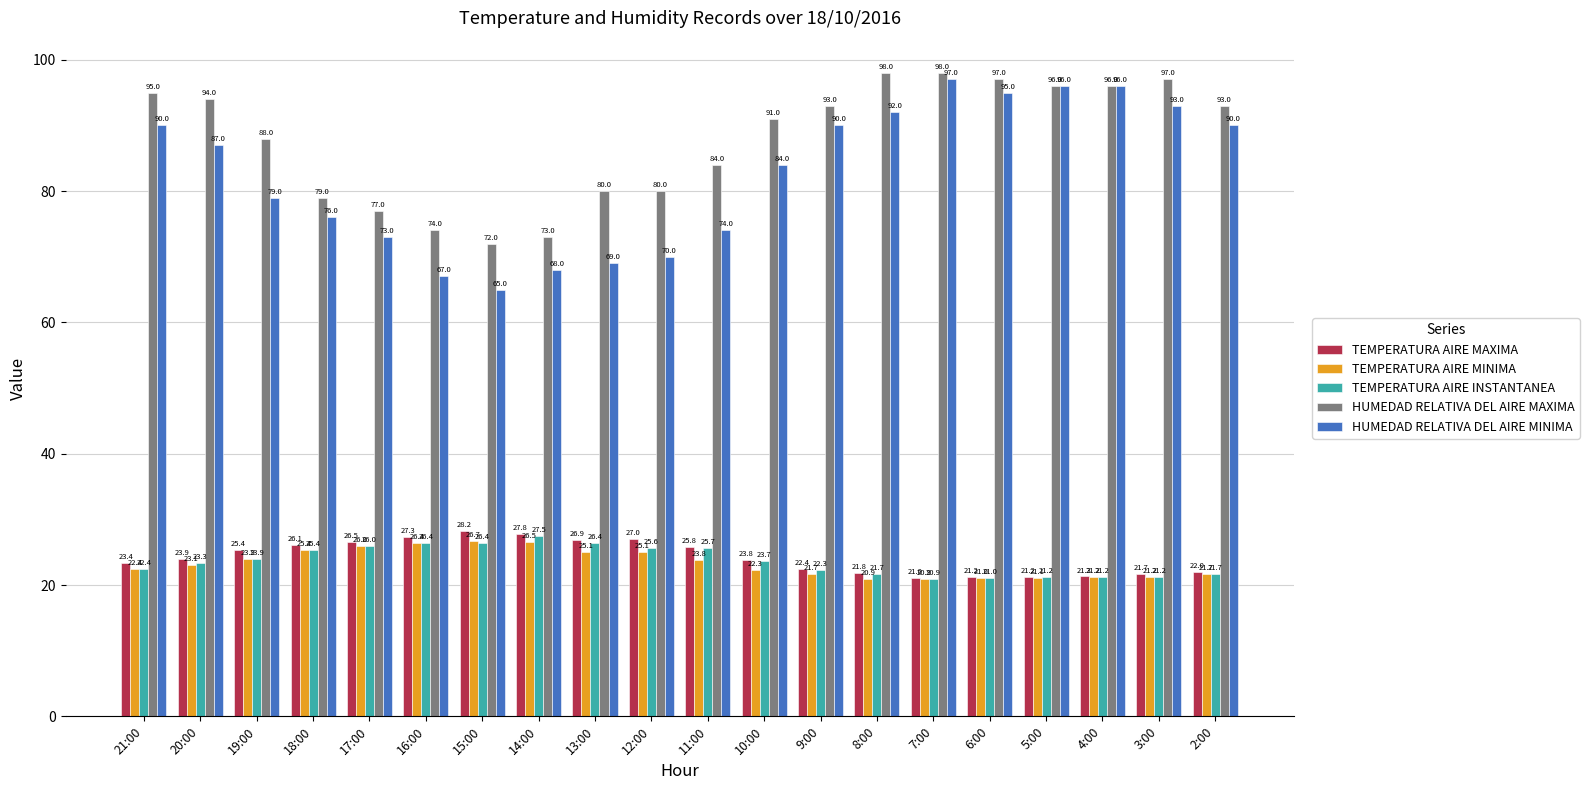

Is the value of TEMPERATURA AIRE MINIMA at 2:00 greater than the value of HUMEDAD RELATIVA DEL AIRE MAXIMA at 6:00?

No